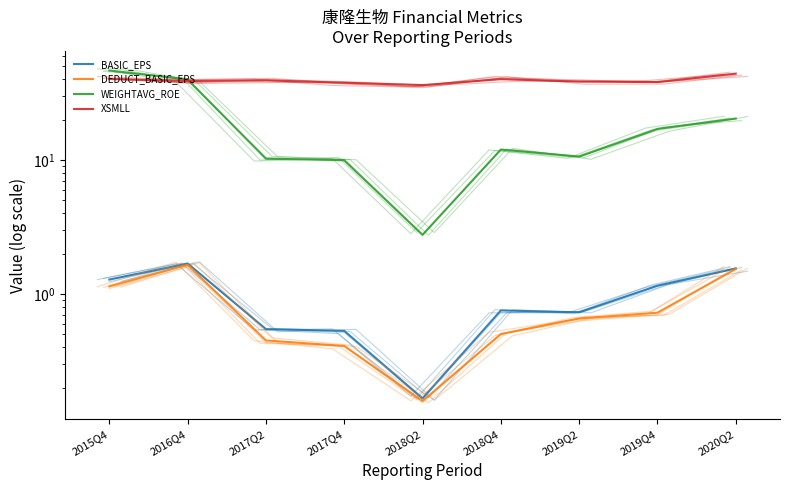

What position from the left is 2017Q2?

3